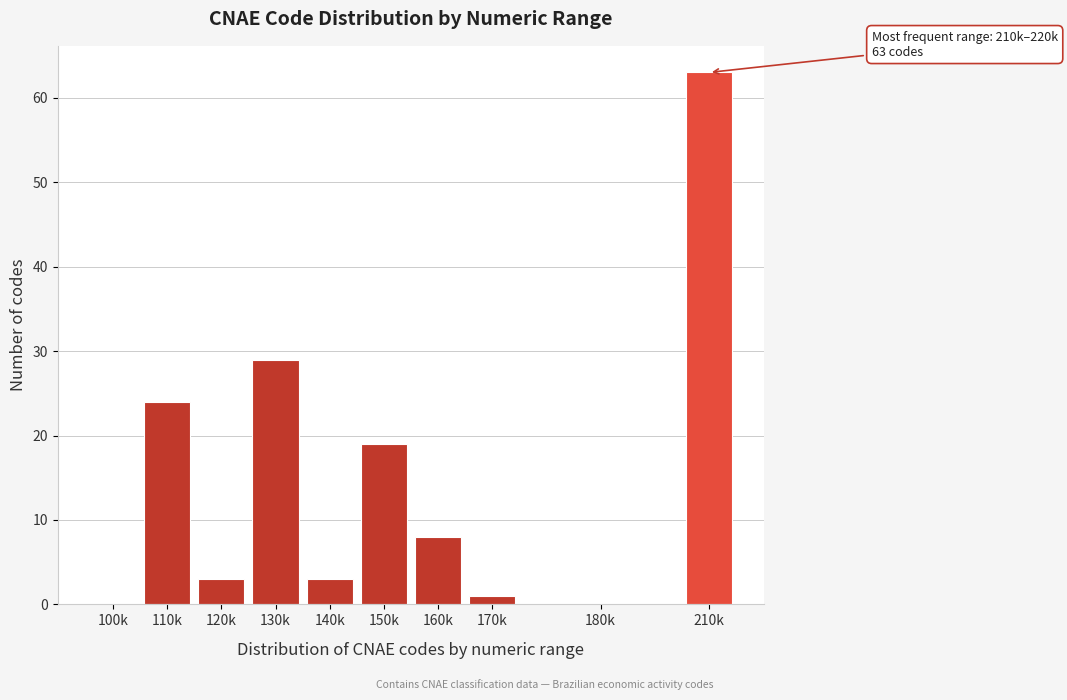

Reading left to right, list all the values displayed in this chart.

100k=0	110k=24	120k=3	130k=29	140k=3	150k=19	160k=8	170k=1	180k=0	210k=63